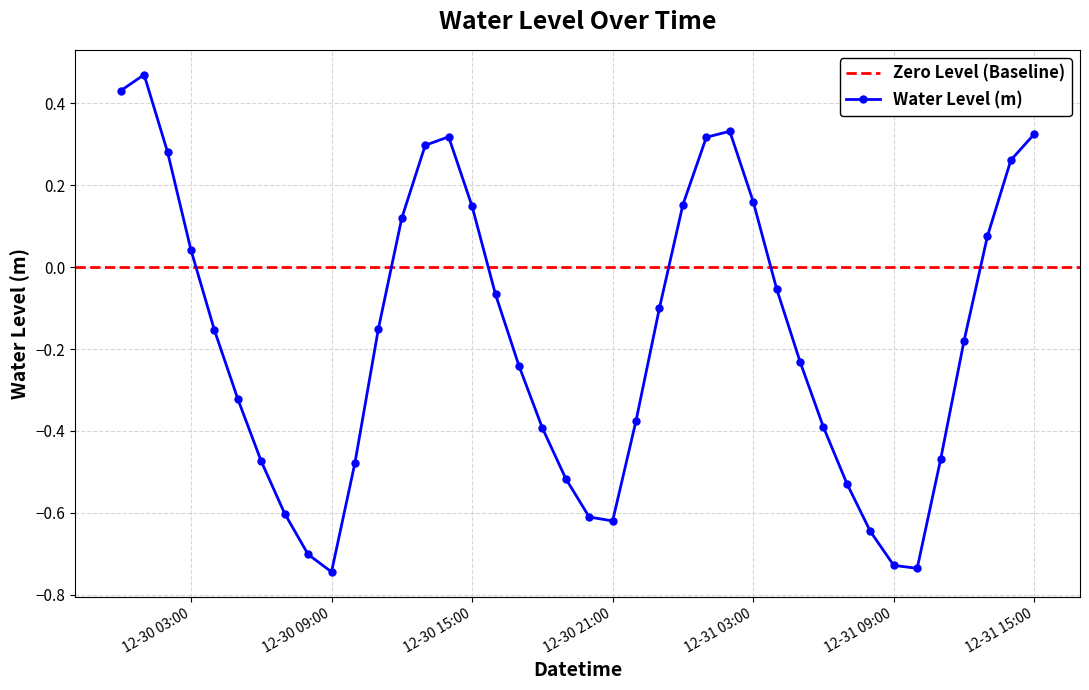

Is this an area chart (filled region under the line)?

No